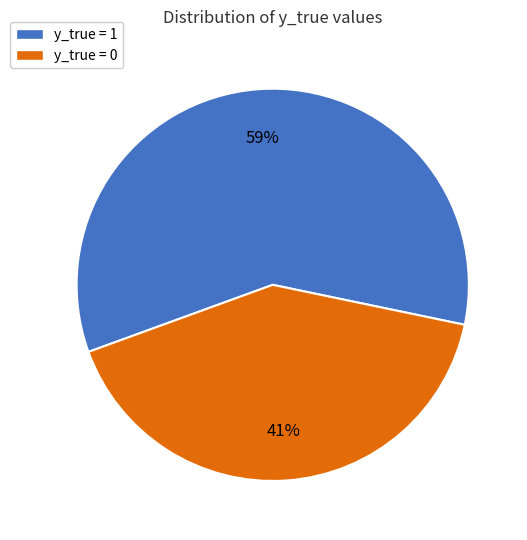

To the nearest percent, what is the difference between the largest and smallest slice percentages?

18%